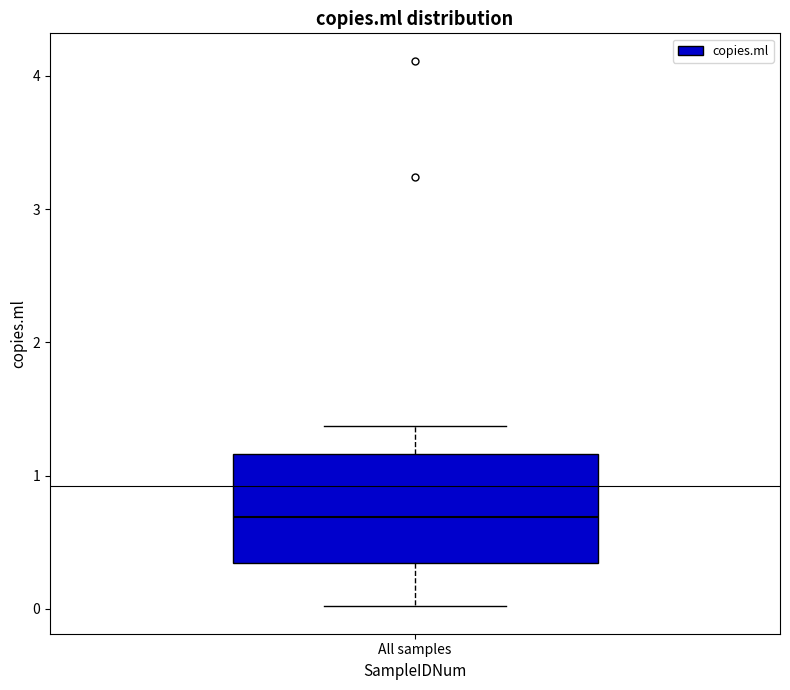

Read this box plot against the y-axis: the position of the median line, the range covered by the box, and the ends of both whiskers. The values are not printed on the chart, so give them approximately, as read against the axis.

median 0.7, box 0.3 to 1.2, whiskers 0.0 to 1.4